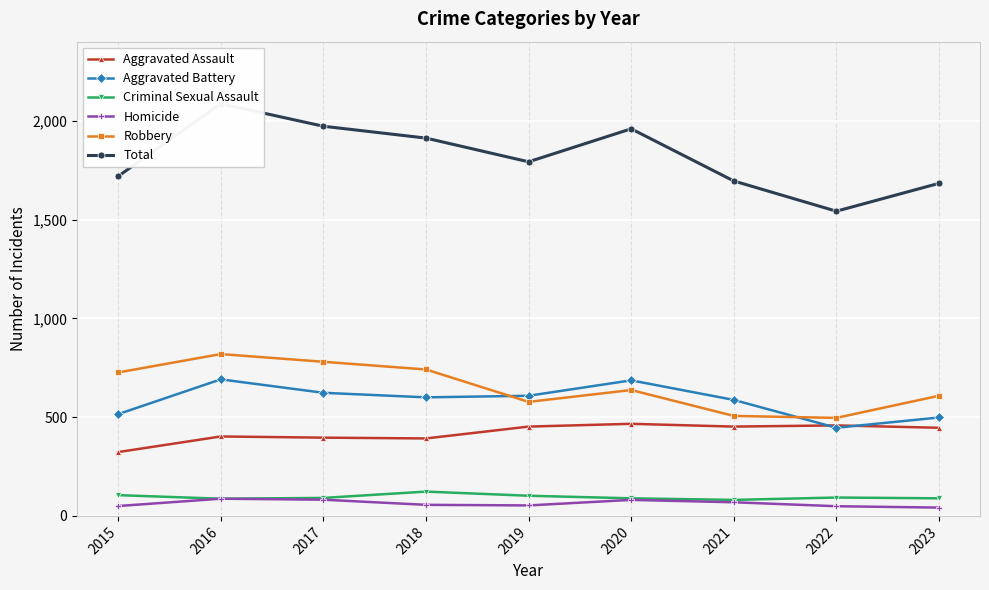

What are all the series names shown in the legend?

Aggravated Assault, Aggravated Battery, Criminal Sexual Assault, Homicide, Robbery, Total